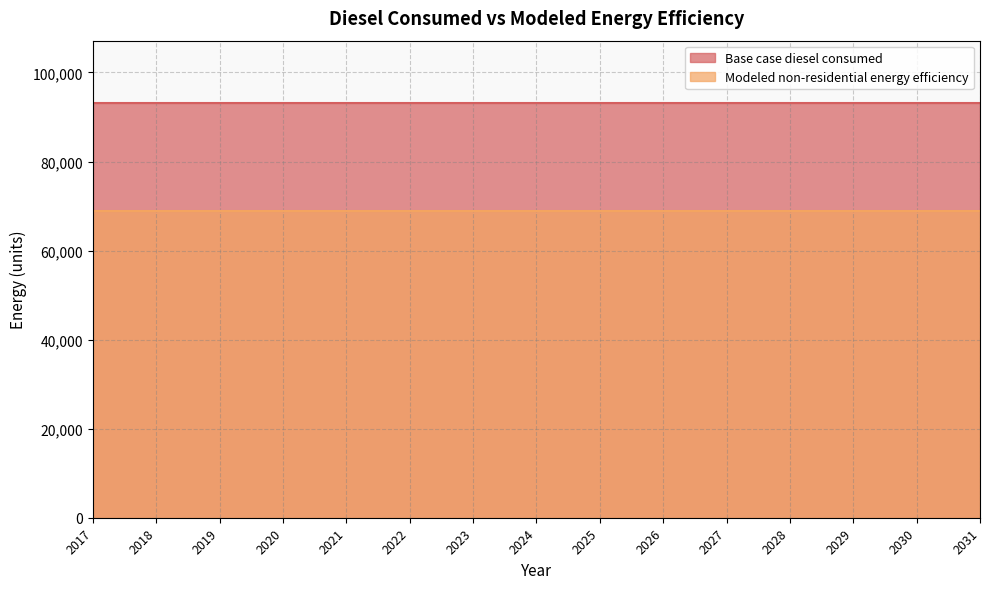

Reading right to left, extract all data points from this chart.

Base case diesel consumed: 93161.9	93161.9	93161.9	93161.9	93161.9	93161.9	93161.9	93161.9	93161.9	93161.9	93161.9	93161.9	93161.9	93161.9	93161.9
Modeled non-residential energy efficiency: 68939.8	68939.8	68939.8	68939.8	68939.8	68939.8	68939.8	68939.8	68939.8	68939.8	68939.8	68939.8	68939.8	68939.8	68939.8